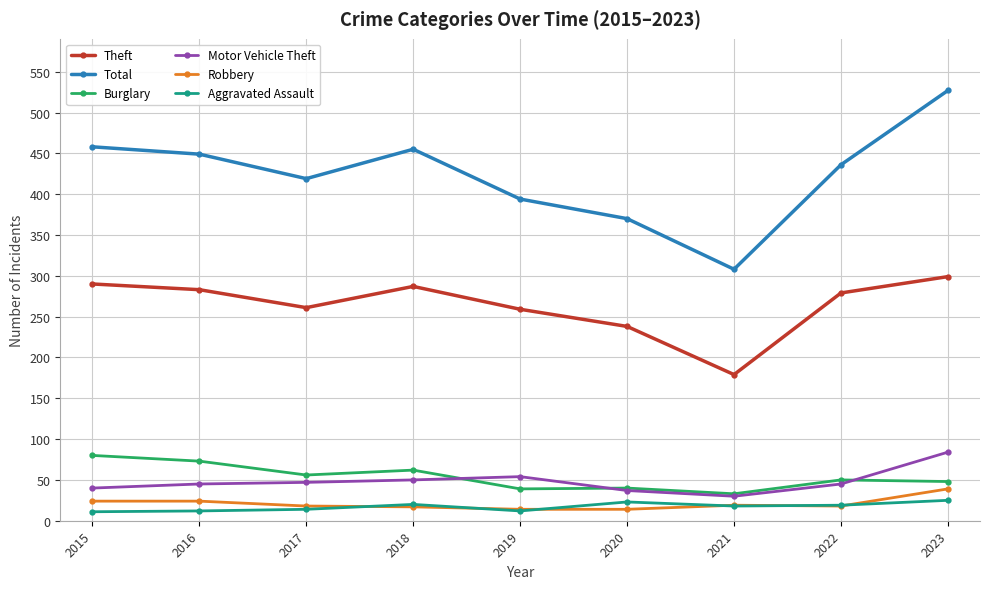

The value of Motor Vehicle Theft at 2023 is 56. True or false?

False